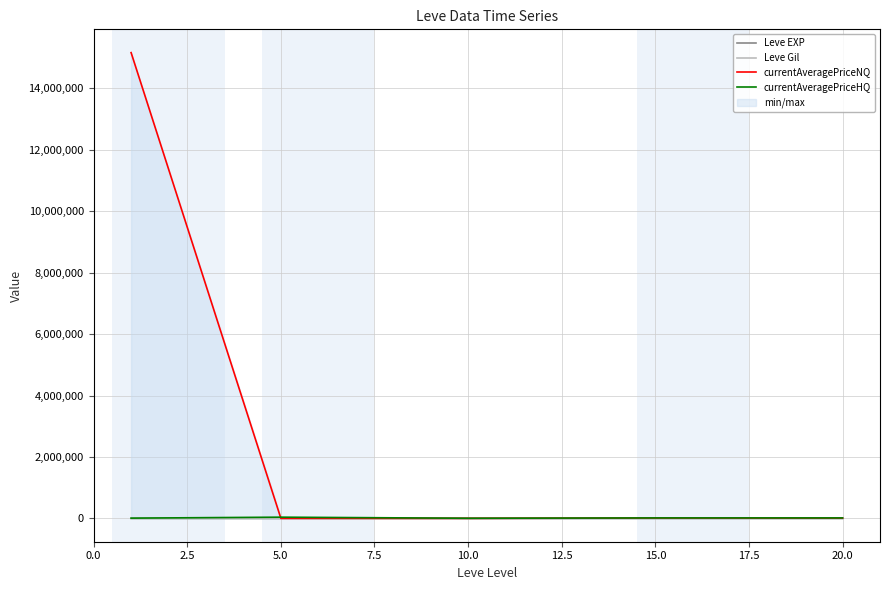

What is the spread (max minus min) of values at 5.0?

40898.2